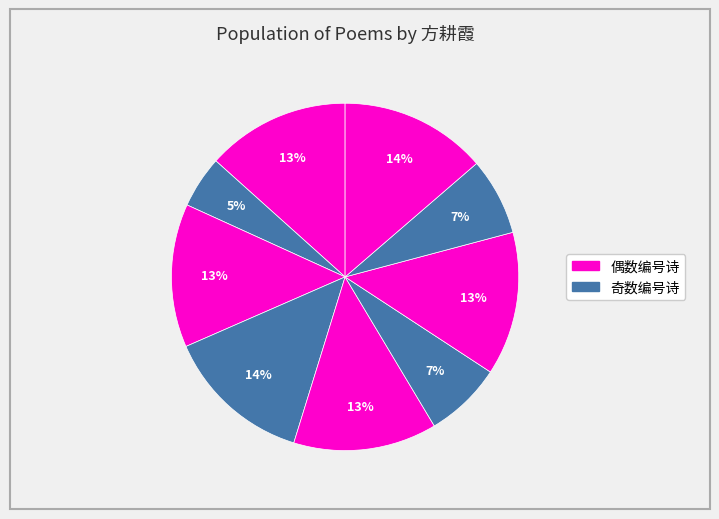

How many segments does this pie chart have?

9